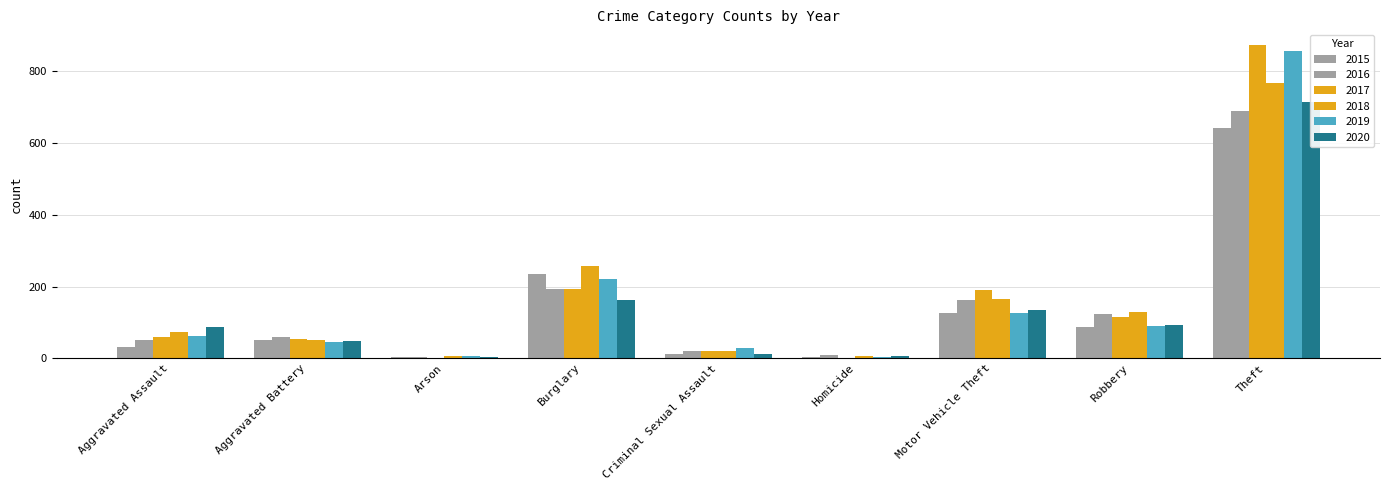

Is the value of 2016 at Criminal Sexual Assault greater than the value of 2015 at Motor Vehicle Theft?

No